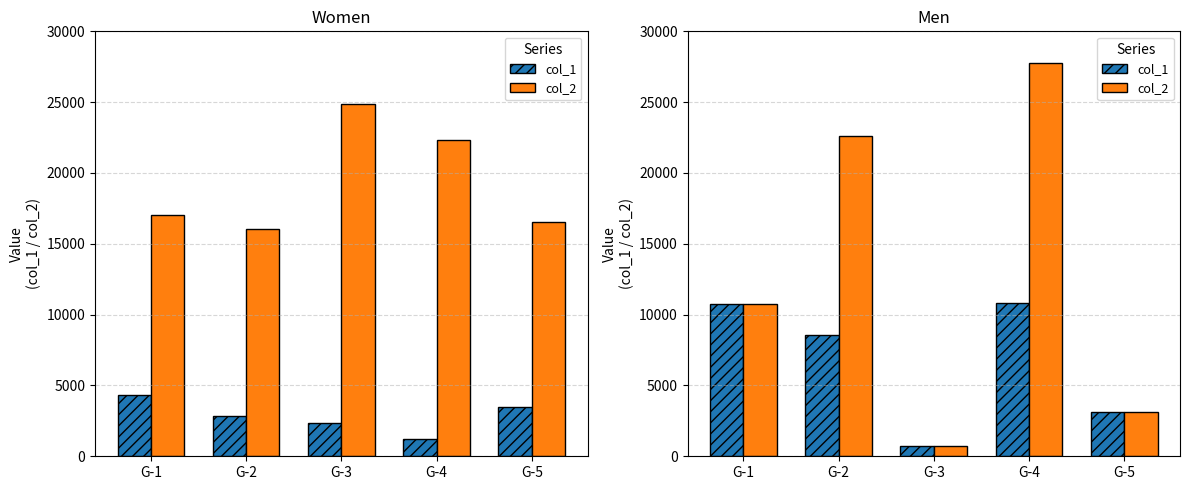

What is the difference between the second highest and minimum values in the col_2 series?

21866